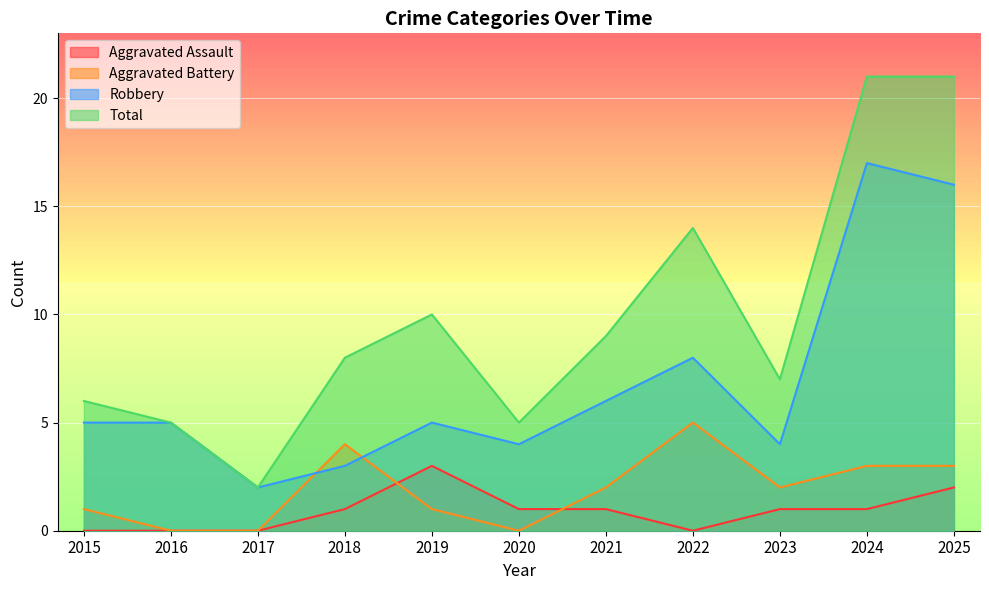

What is the difference between the Robbery values at 2023 and 2021?

2